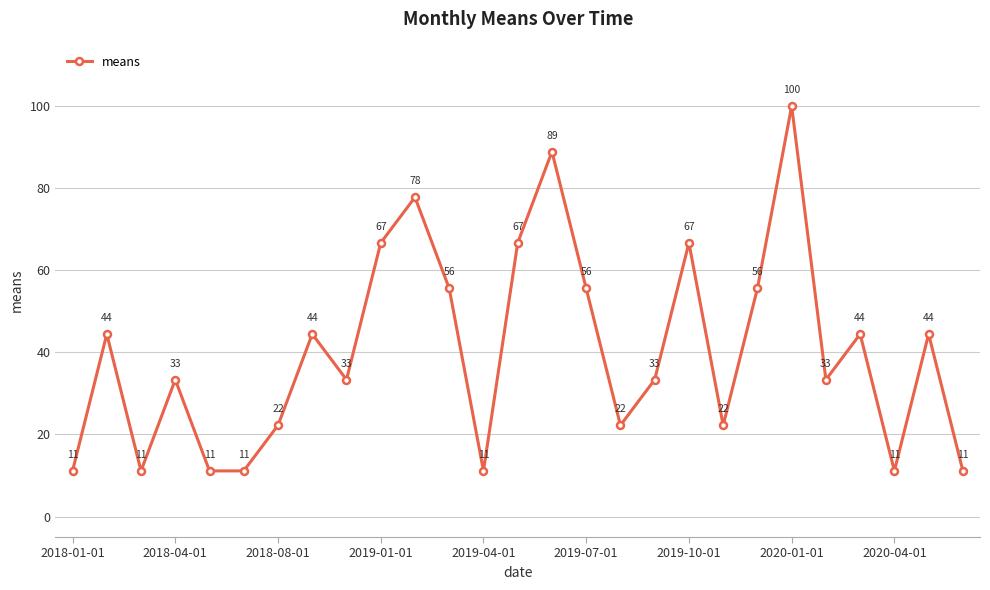

What is the minimum value shown in the chart?

11.1